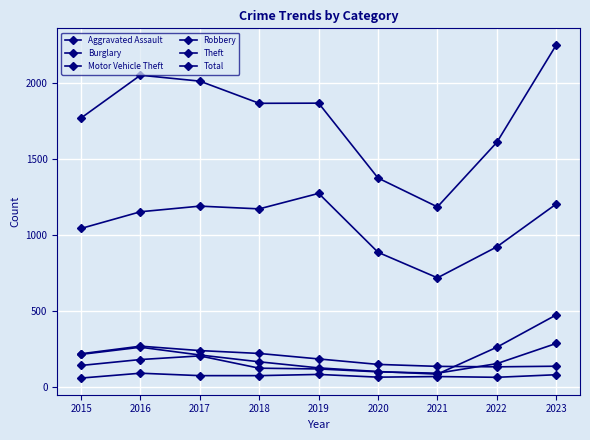

How many values in the Motor Vehicle Theft series are below 208?

4